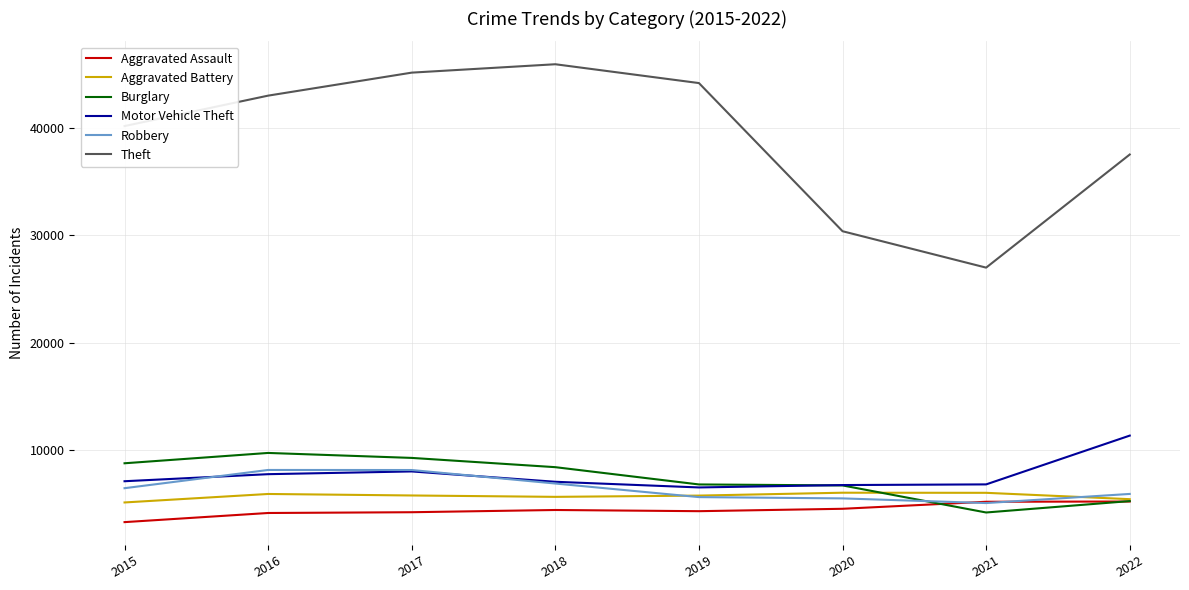

What is the difference between the highest and lowest values at 2019?

39981